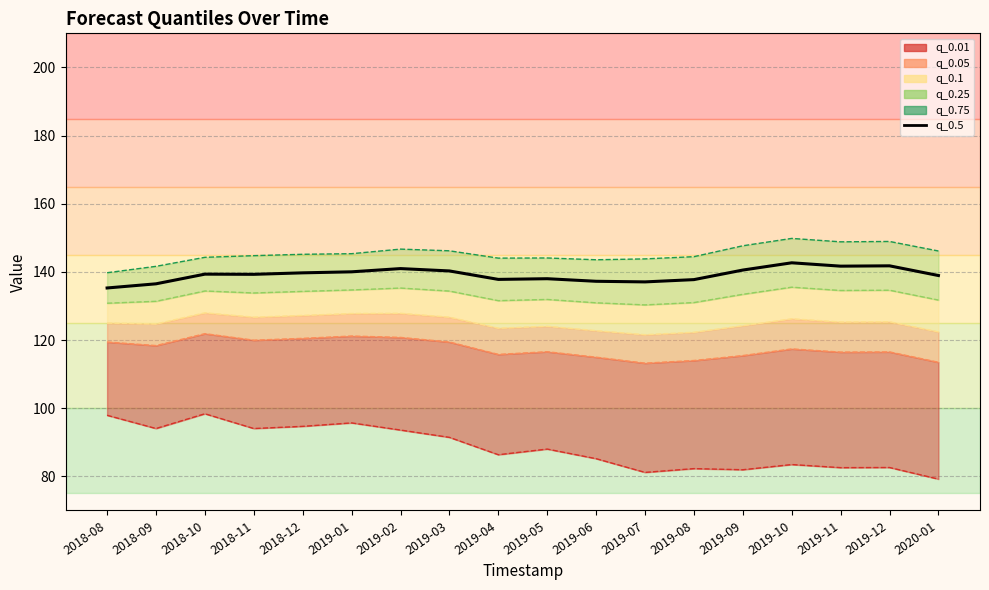

Reading left to right, what are all the values shown in this chart?

2018-08=135.3	2018-09=136.5	2018-10=139.3	2018-11=139.3	2018-12=139.7	2019-01=140.0	2019-02=141.0	2019-03=140.3	2019-04=137.8	2019-05=138.0	2019-06=137.2	2019-07=137.1	2019-08=137.7	2019-09=140.5	2019-10=142.7	2019-11=141.7	2019-12=141.8	2020-01=138.9